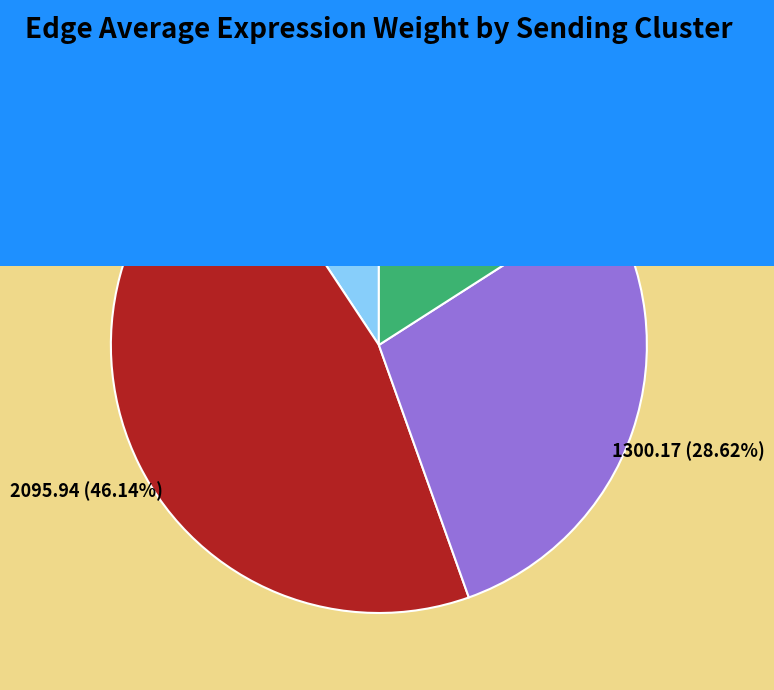

To the nearest percent, what portion does sCs represent?

16%